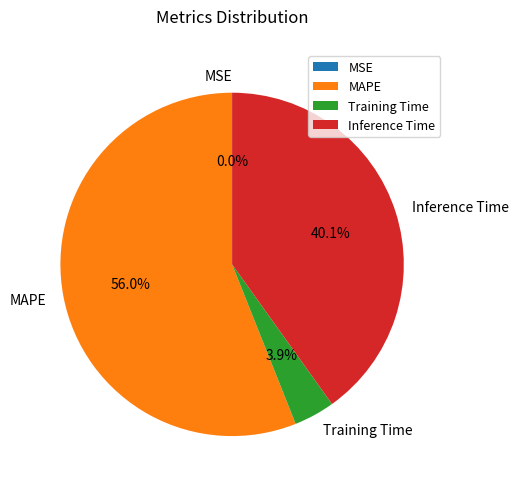

What percentage is the Training Time slice, to the nearest percent?

4%